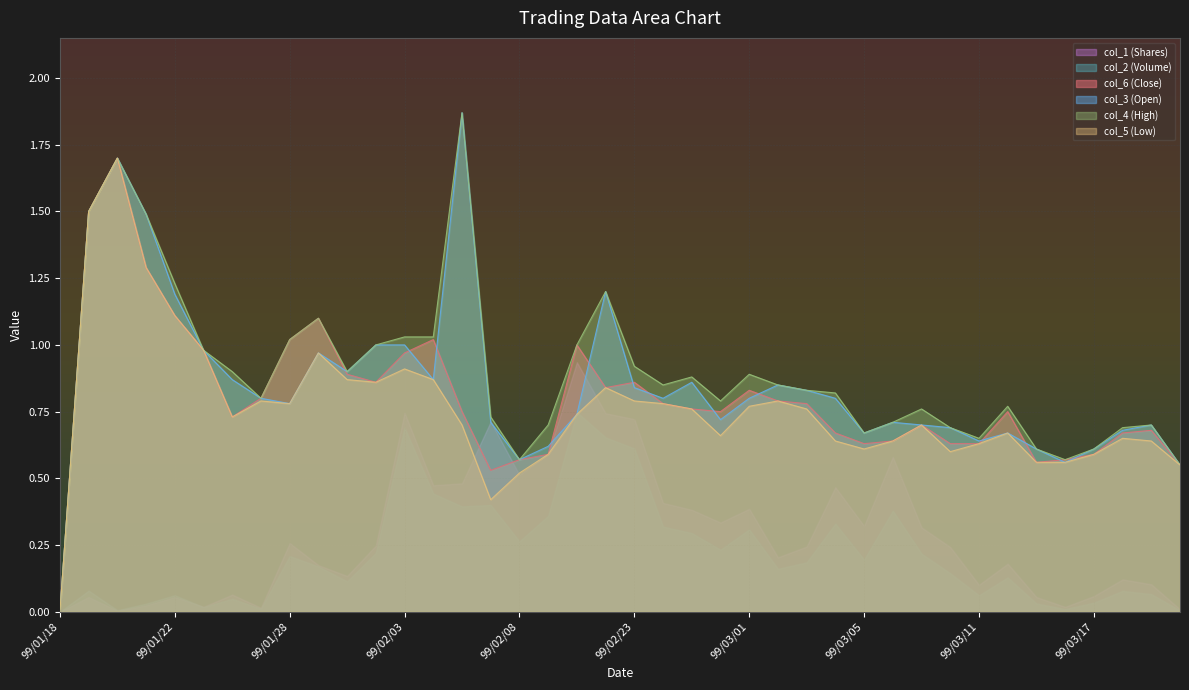

Which series has the largest range (max minus min)?

col_3 (Open)